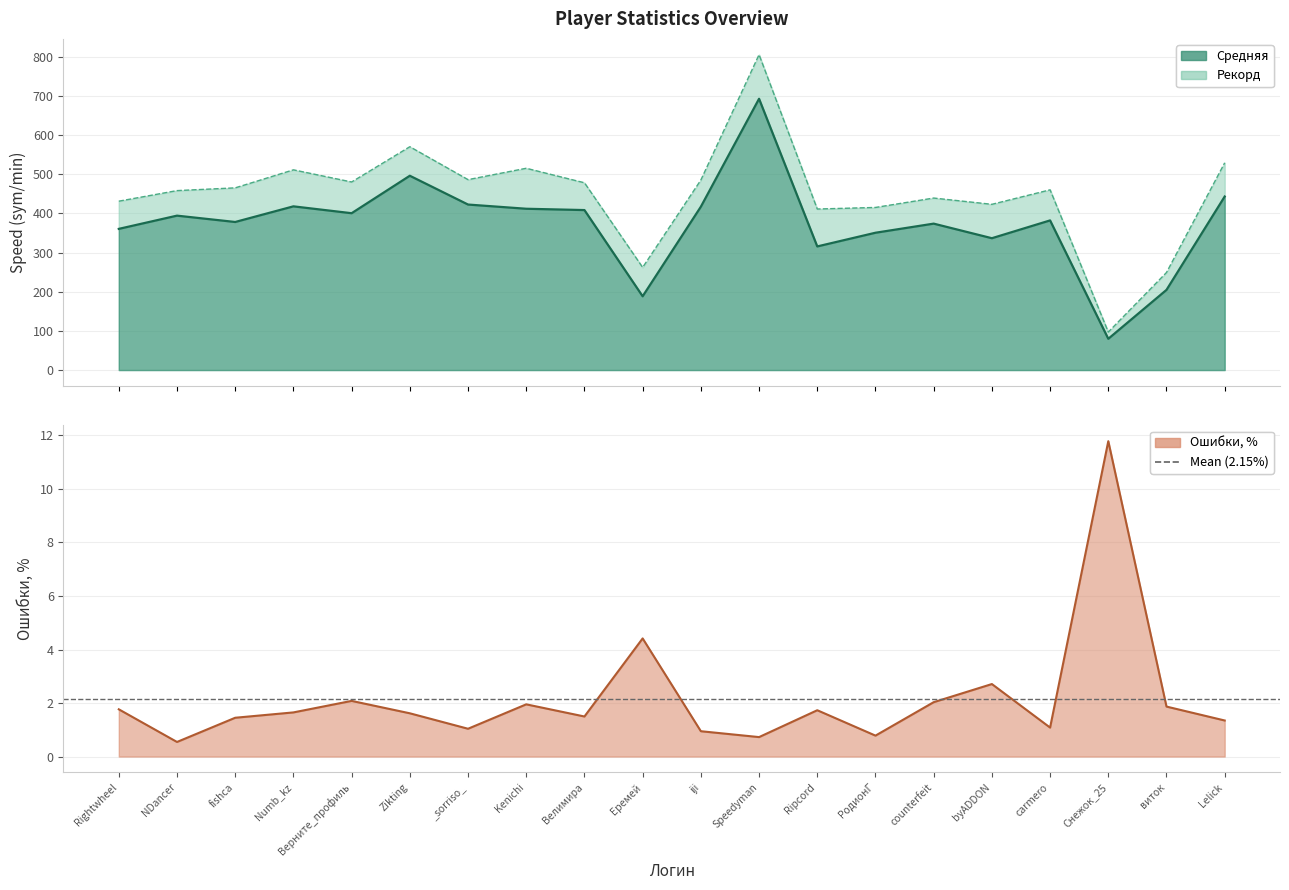

Which series changed the most between fishca and counterfeit?

Рекорд